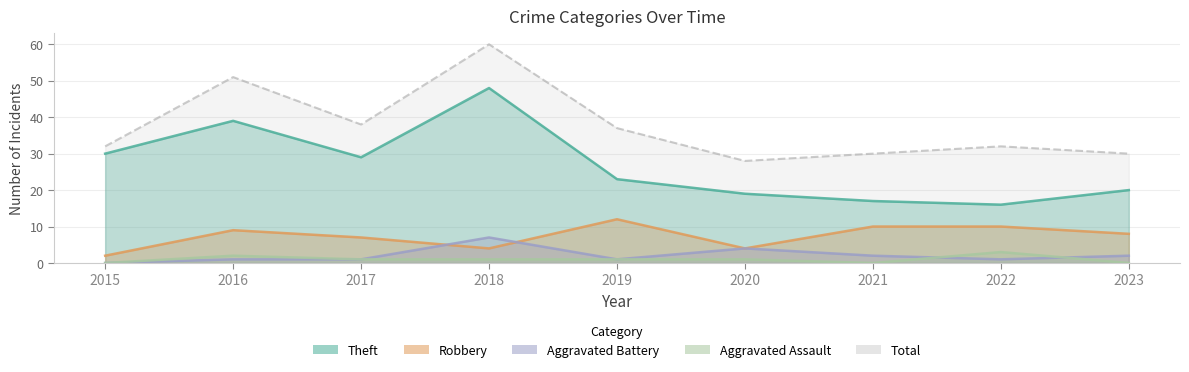

Reading right to left, extract all data points from this chart.

Theft: 2023=20	2022=16	2021=17	2020=19	2019=23	2018=48	2017=29	2016=39	2015=30
Robbery: 2023=8	2022=10	2021=10	2020=4	2019=12	2018=4	2017=7	2016=9	2015=2
Aggravated Battery: 2023=2	2022=1	2021=2	2020=4	2019=1	2018=7	2017=1	2016=1	2015=0
Aggravated Assault: 2023=0	2022=3	2021=0	2020=1	2019=1	2018=1	2017=1	2016=2	2015=0
Total: 2023=30	2022=32	2021=30	2020=28	2019=37	2018=60	2017=38	2016=51	2015=32